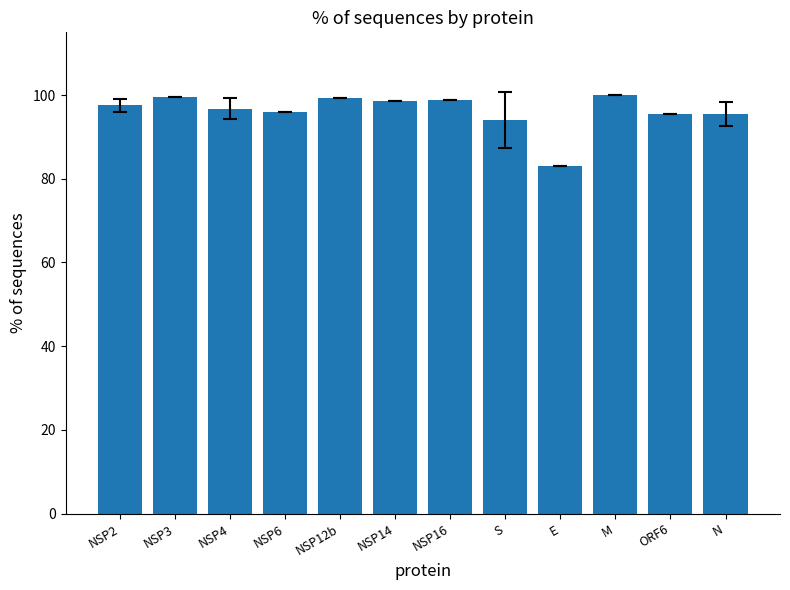

What is the label of the 3rd bar from the left?

NSP4